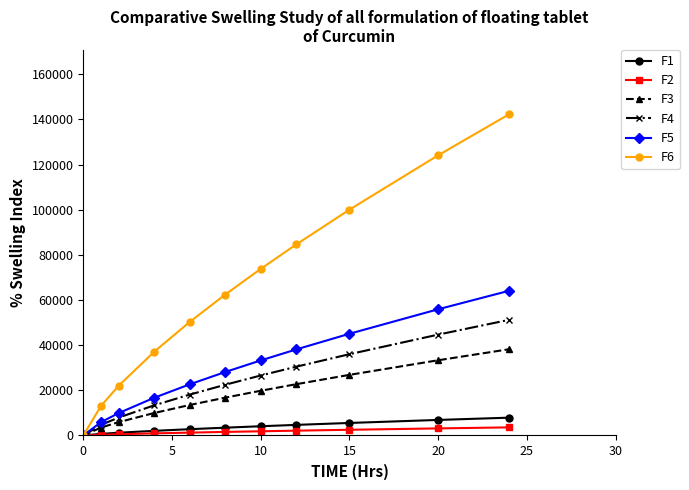

Which series has the largest range (max minus min)?

F6